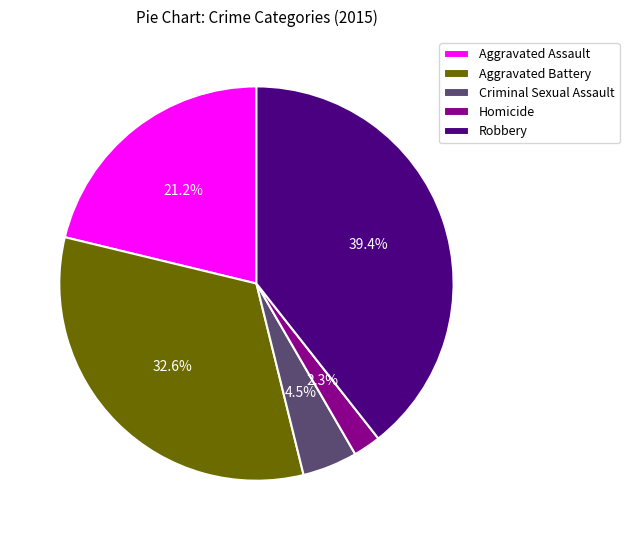

True or false: Aggravated Assault accounts for 27% of the total.

False